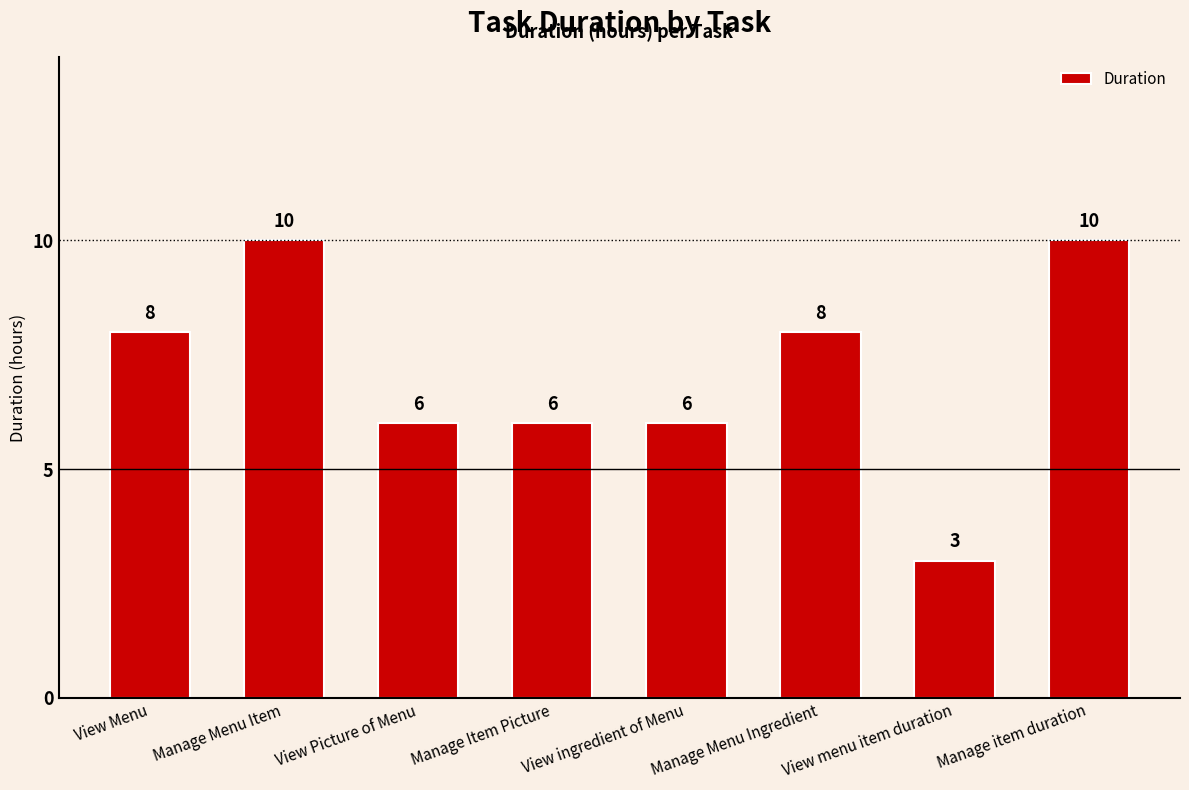

What position from the left is View Menu?

1